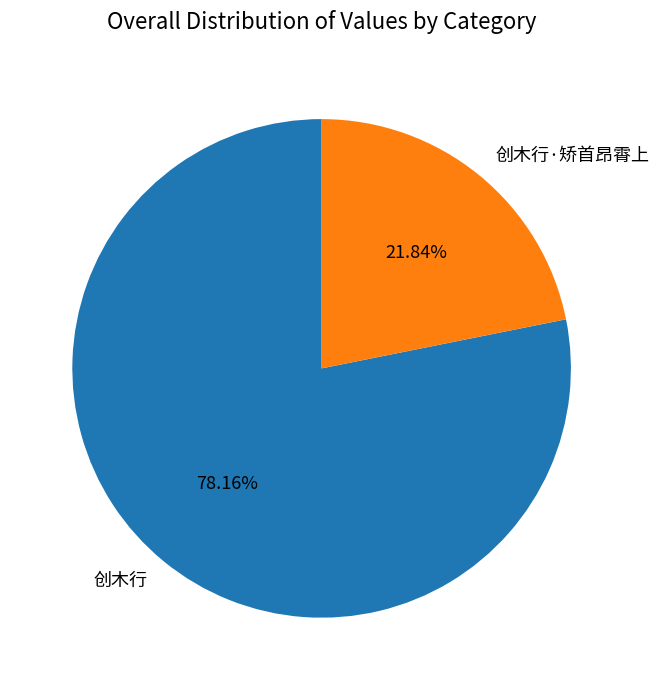

Count the number of slices in the pie.

2